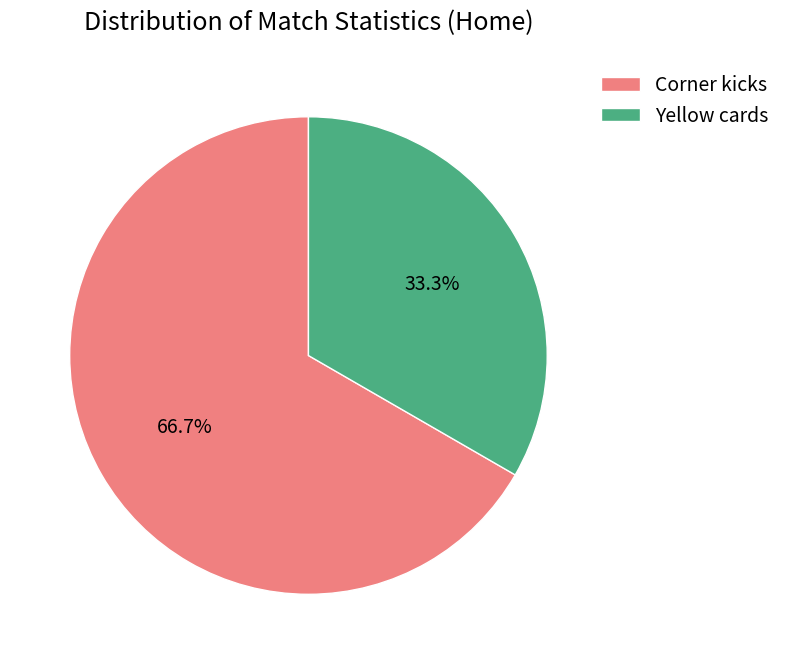

Which category has the smallest portion of the pie?

Yellow cards